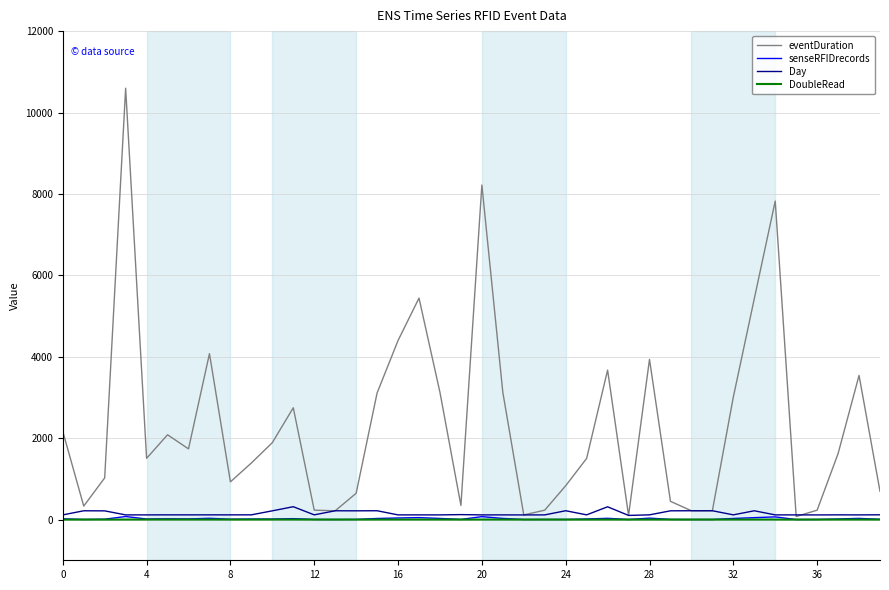

Which series has the widest spread of values?

eventDuration